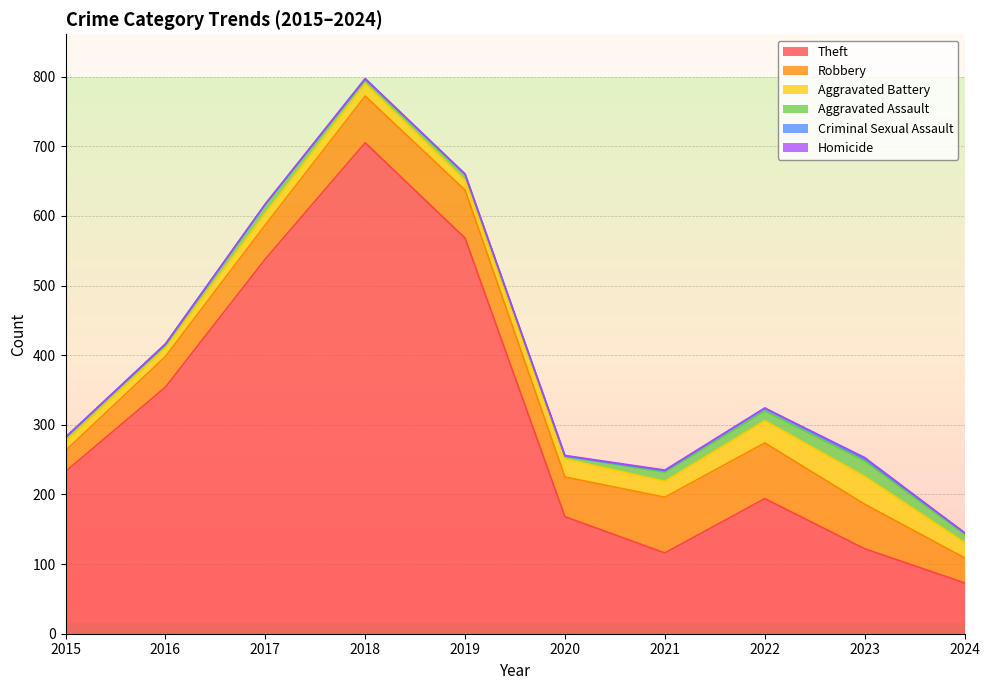

At how many categories does at least one series exceed 435?

3